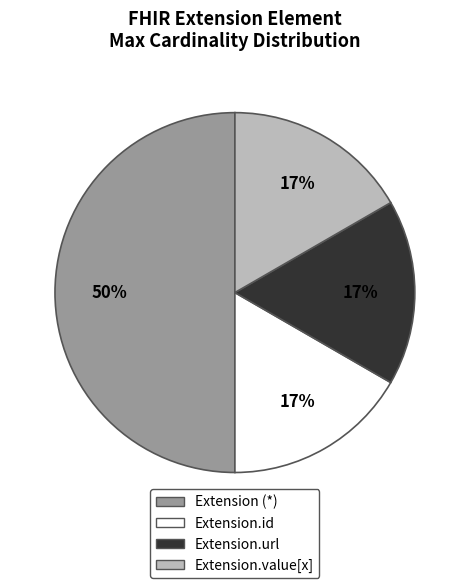

To the nearest percent, what is the difference between the largest and smallest slice percentages?

33%